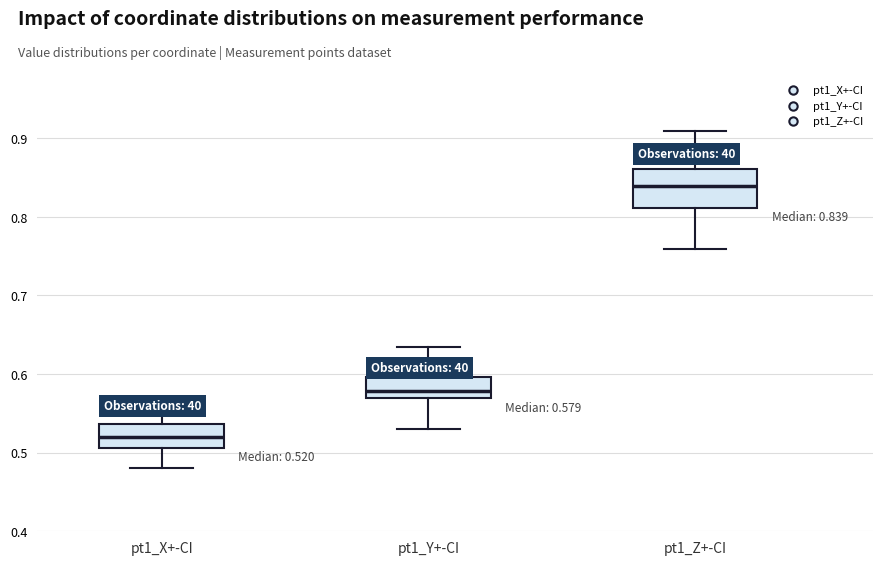

Which box is the tallest, from its lower edge to its upper edge?

pt1_Z+-CI